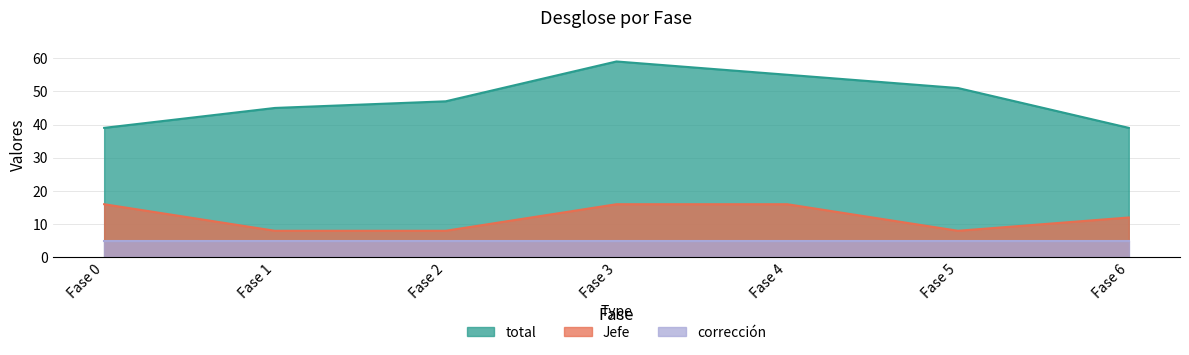

What are all the series names shown in the legend?

total, Jefe, corrección